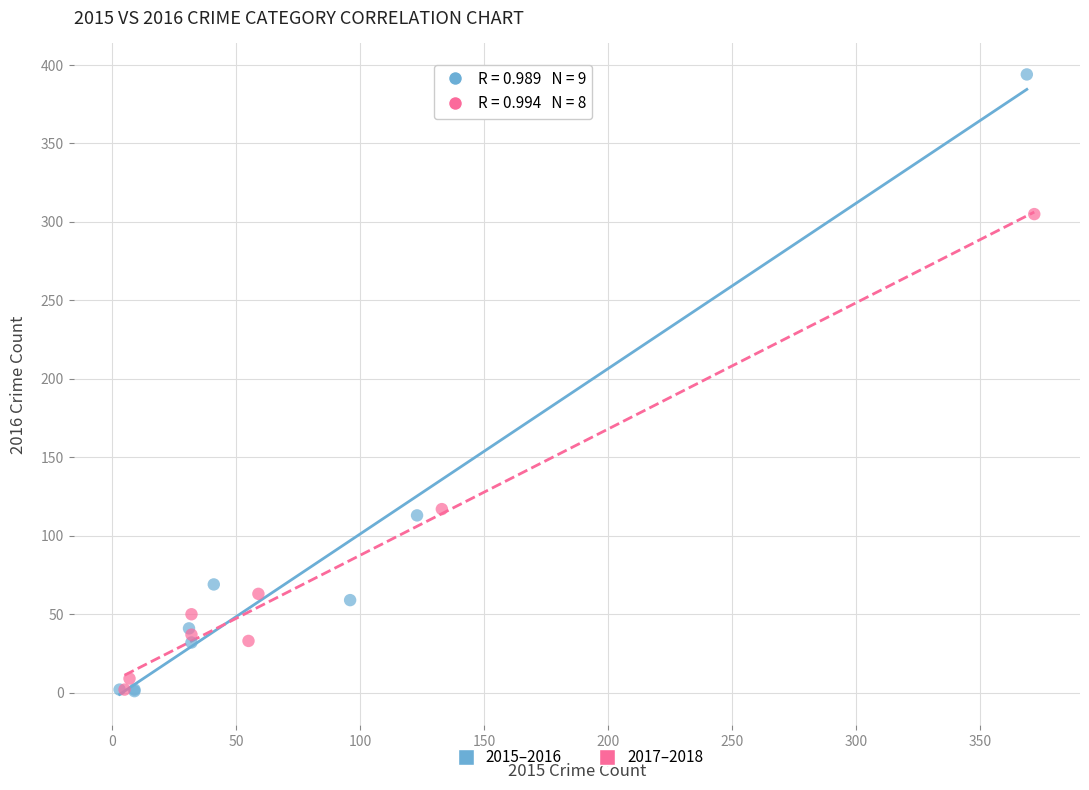

Which series contains the highest Y value?

2015–2016